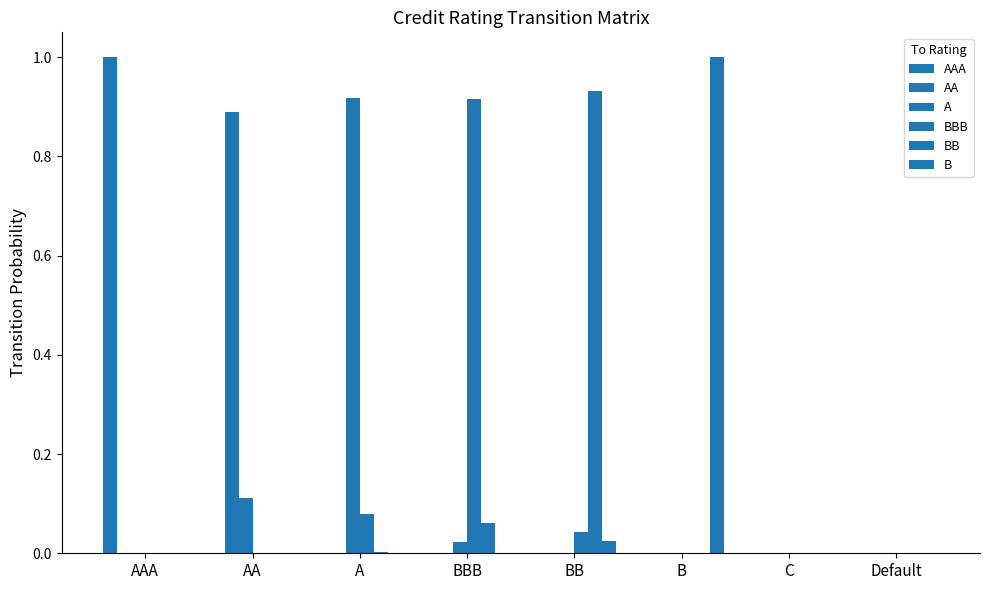

How many categories are shown in the chart?

8